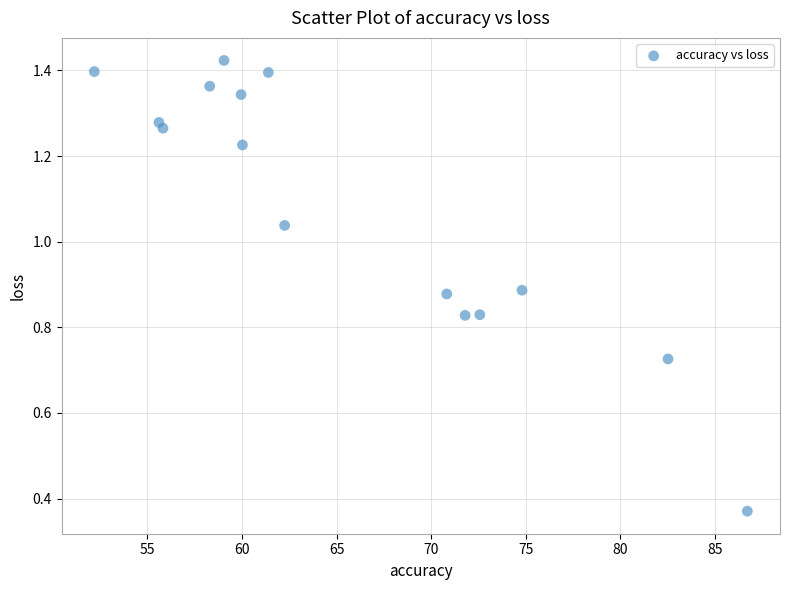

What is the range of Y values (max minus min)?

1.1